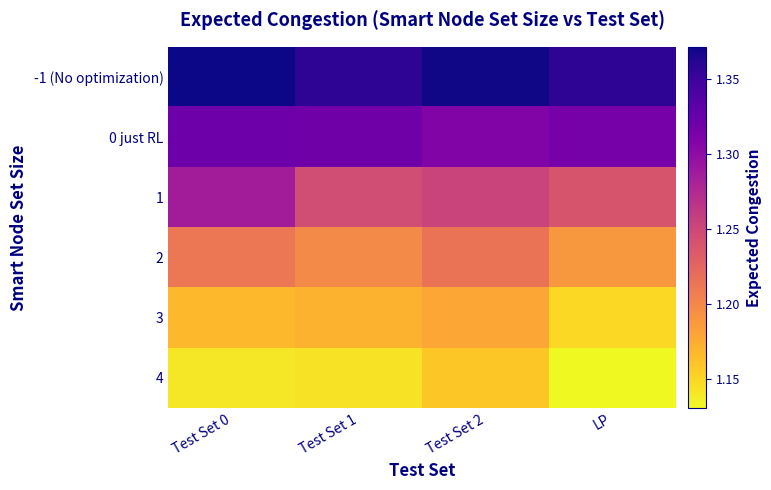

Reading left to right, what are all the values shown in this chart?

-1 (No optimization): Test Set 0=1.4	Test Set 1=1.4	Test Set 2=1.4	LP=1.4
0 just RL: Test Set 0=1.3	Test Set 1=1.3	Test Set 2=1.3	LP=1.3
1: Test Set 0=1.3	Test Set 1=1.2	Test Set 2=1.3	LP=1.2
2: Test Set 0=1.2	Test Set 1=1.2	Test Set 2=1.2	LP=1.2
3: Test Set 0=1.2	Test Set 1=1.2	Test Set 2=1.2	LP=1.1
4: Test Set 0=1.1	Test Set 1=1.1	Test Set 2=1.2	LP=1.1